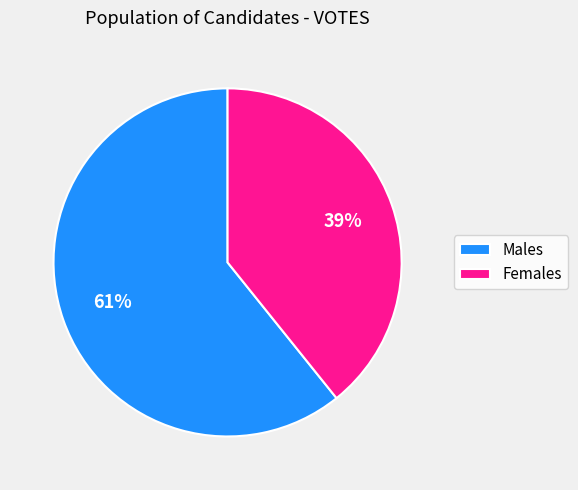

Which category accounts for the majority?

Males